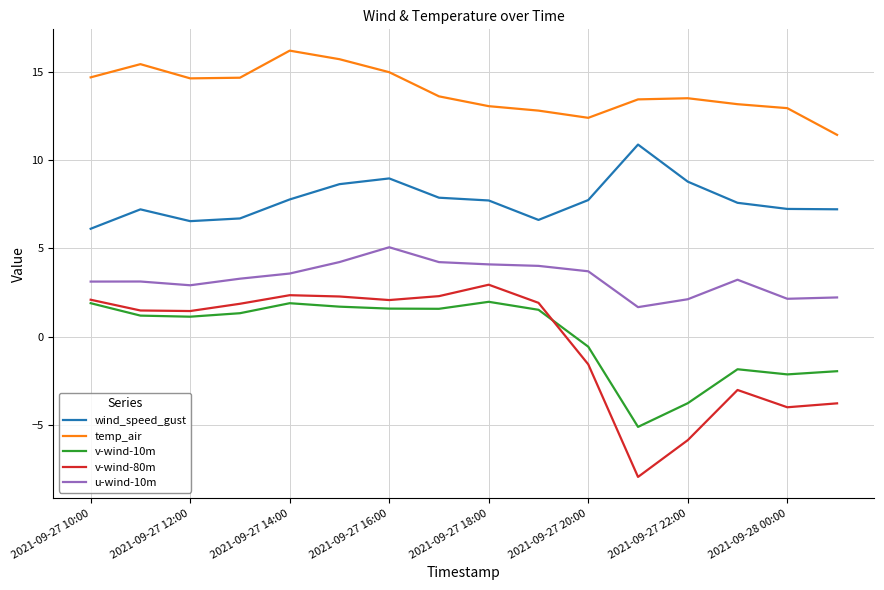

Which series has the largest total across all categories?

temp_air